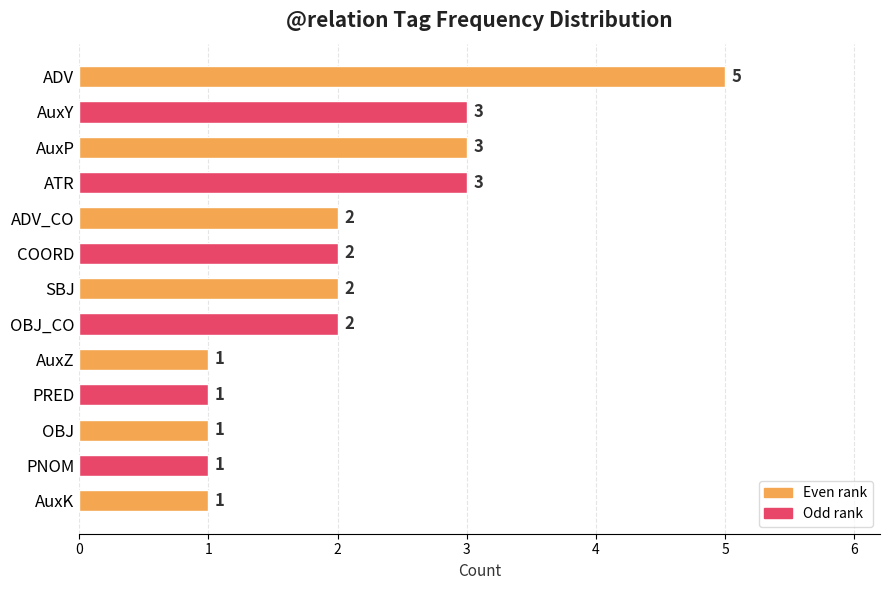

The chart shows a value of 3 at ATR. True or false?

True